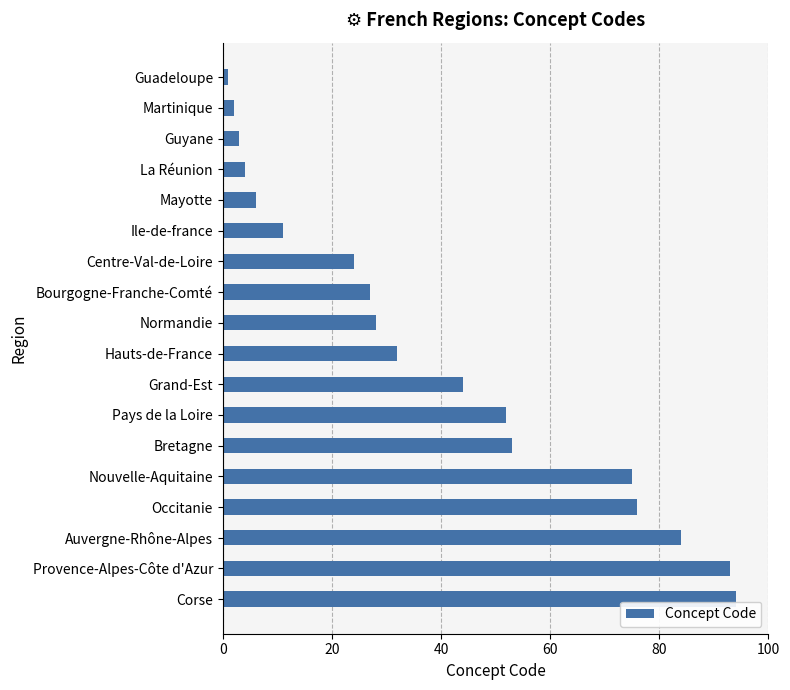

Are the bars grouped side by side (vs. stacked)?

No